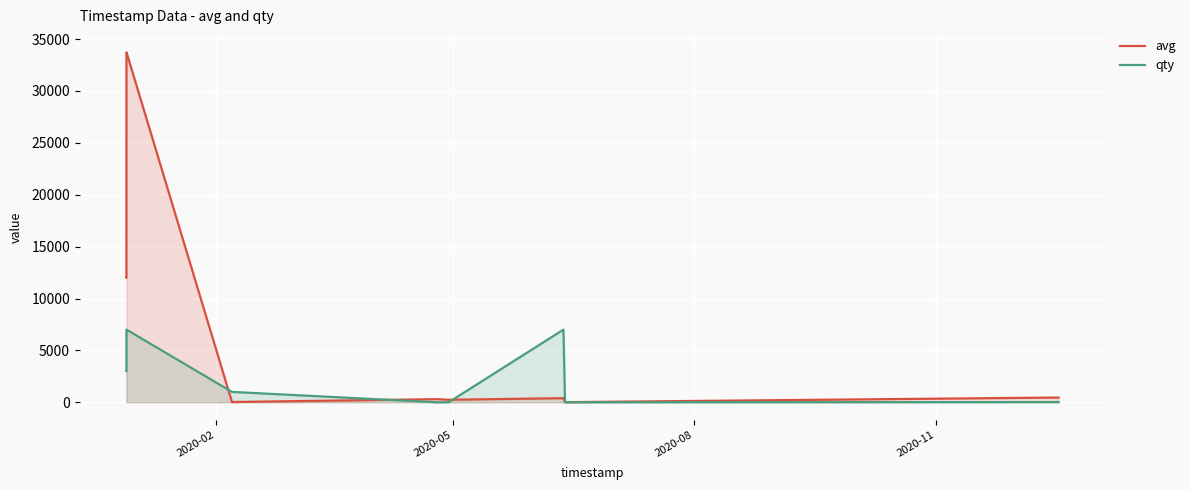

What is the maximum value shown in the chart?

33714